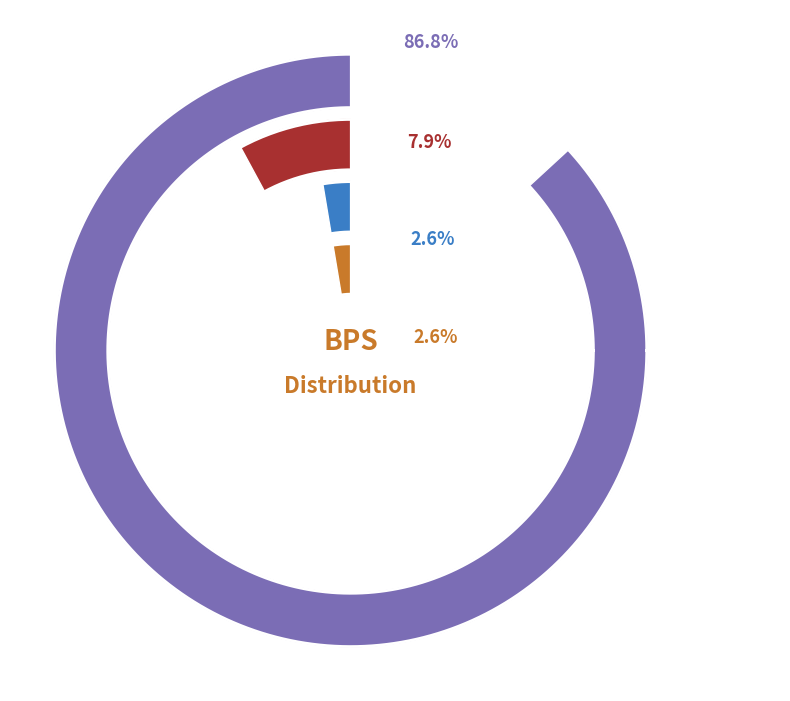

The bps=0 (minutes=0) slice represents 86% of the pie. True or false?

True